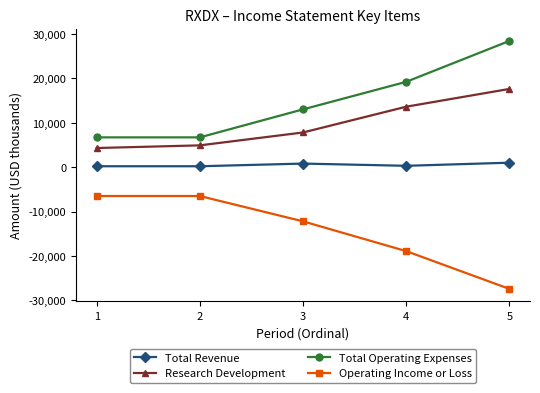

The Total Operating Expenses series shows 17098 at 3. True or false?

False